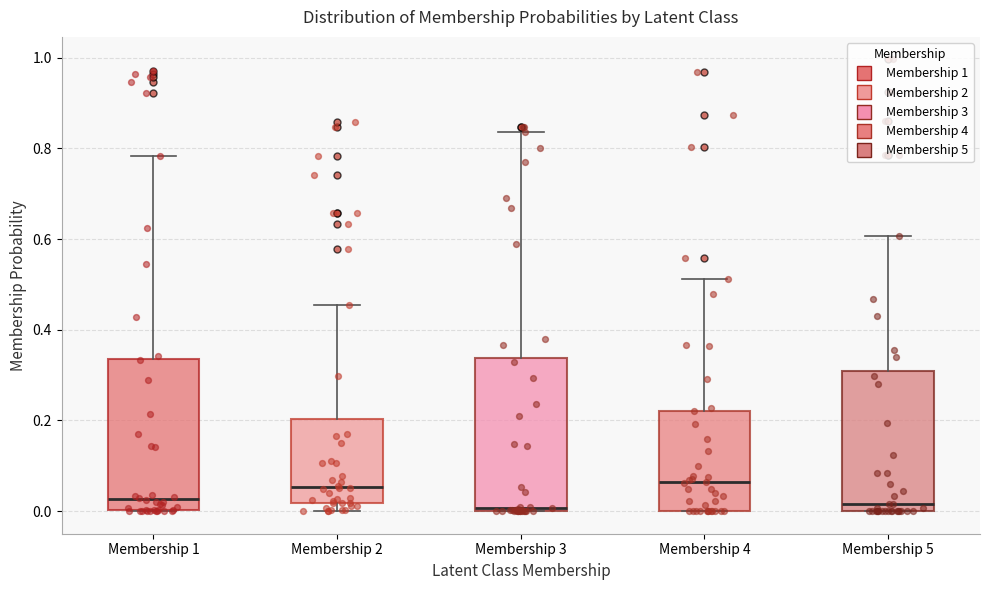

Where is the lower edge of the box for Membership 2 on the y-axis? The values are not printed on the chart, so give them approximately, as read against the axis.

0.02